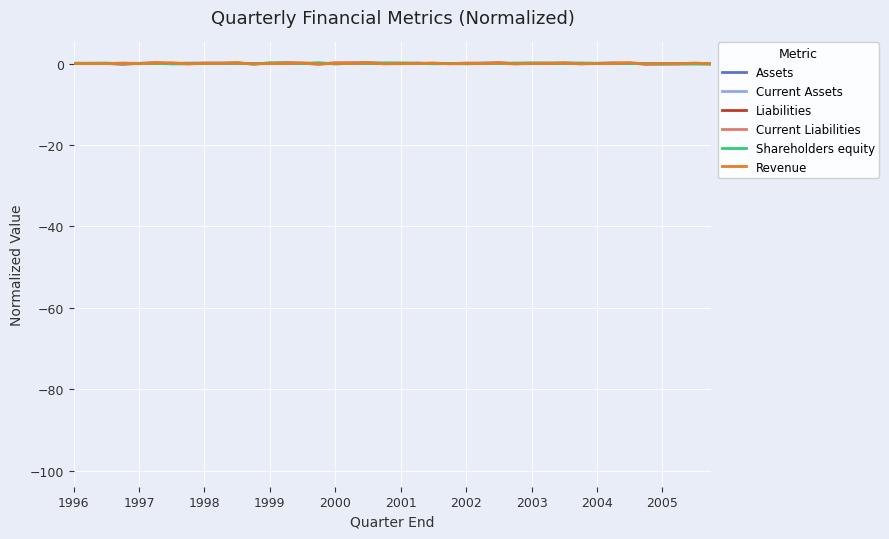

Between 2001 and 2005, which series saw the biggest shift?

Current Liabilities